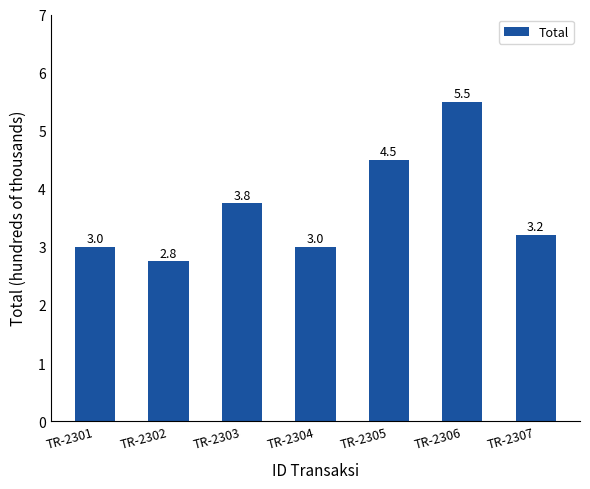

What is the sum of all values?

25.7